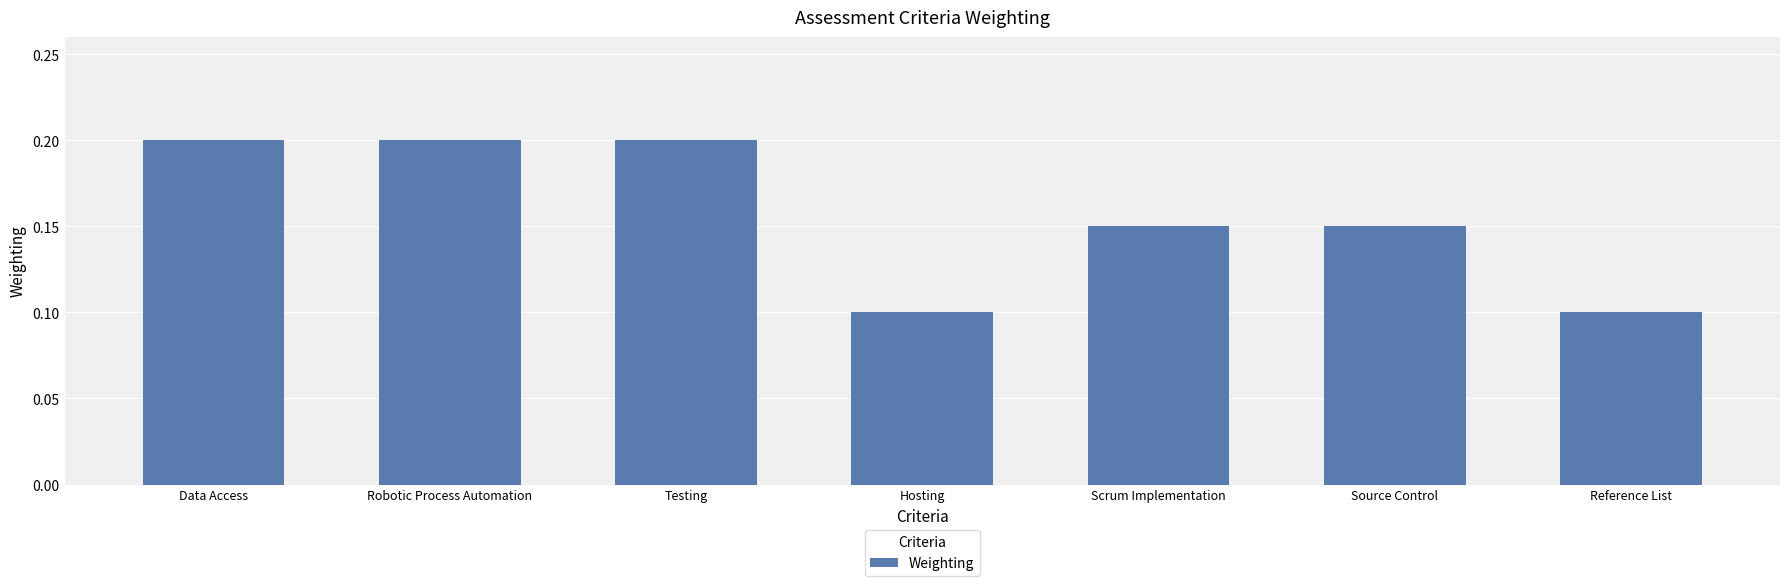

Is it true that the value at Robotic Process Automation is 0.2?

True